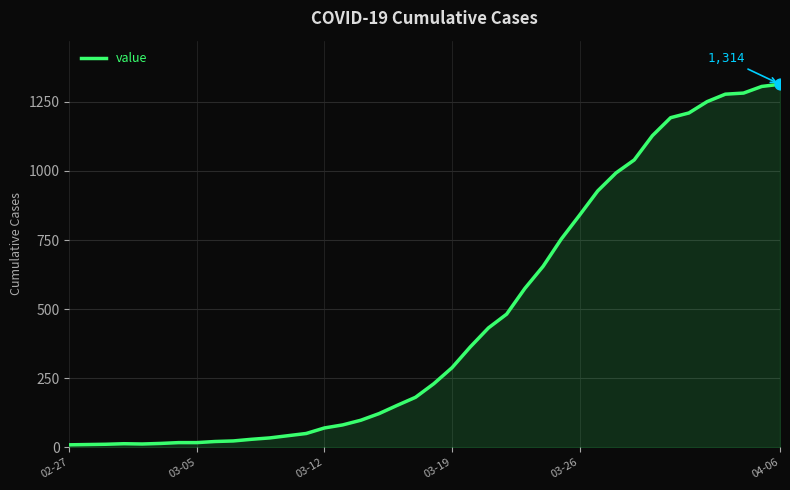

What is the maximum value shown in the chart?

1314